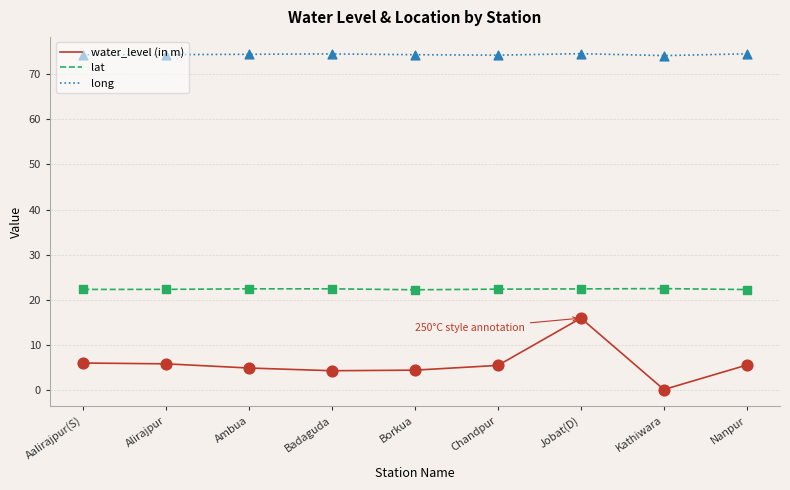

Which series has the largest total across all categories?

long